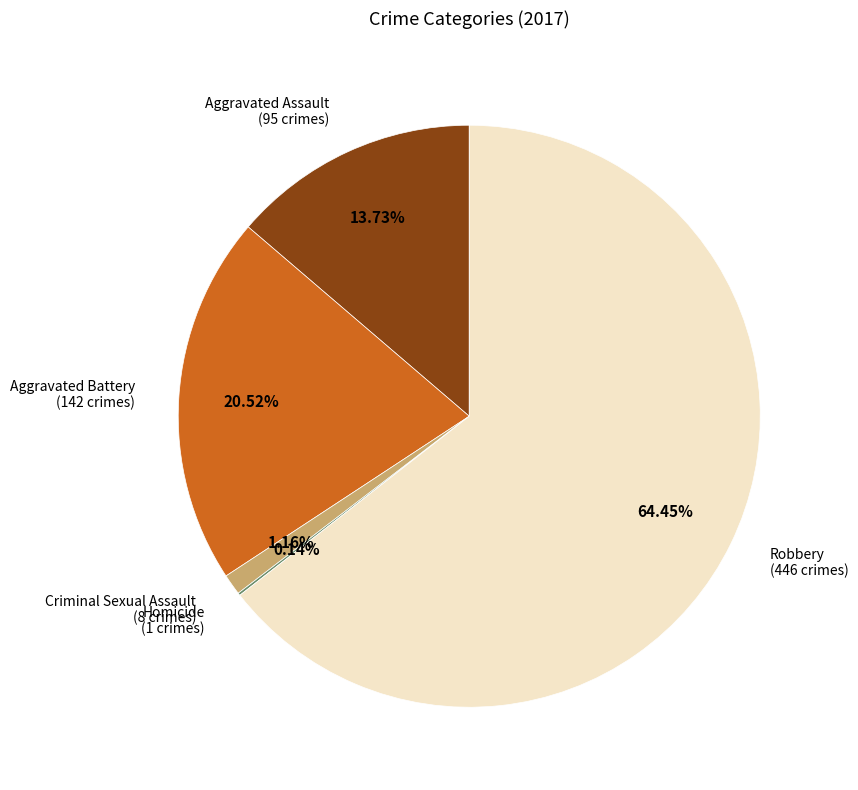

Is there any slice that represents more than half of the pie?

Yes